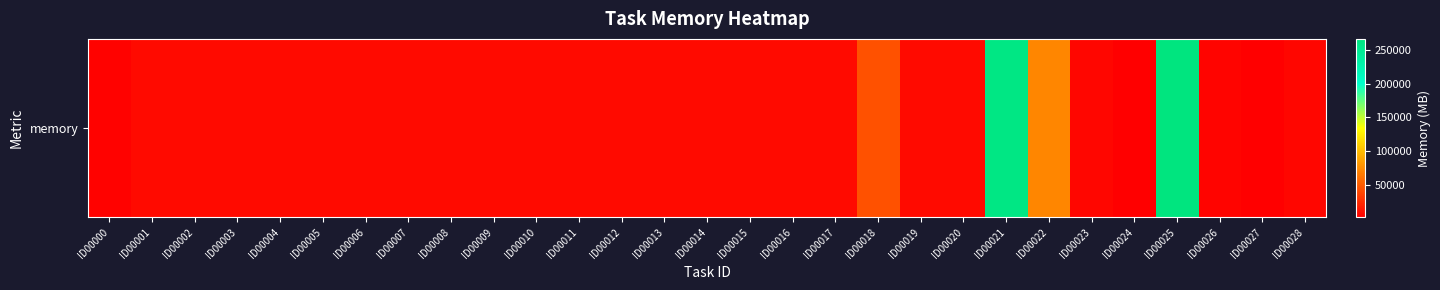

What is the sum of the values at ID00023 and ID00010?

11485.4